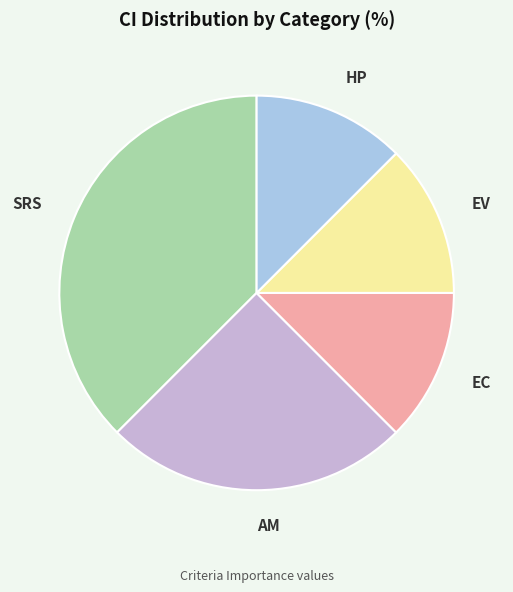

Which slice is the largest?

SRS